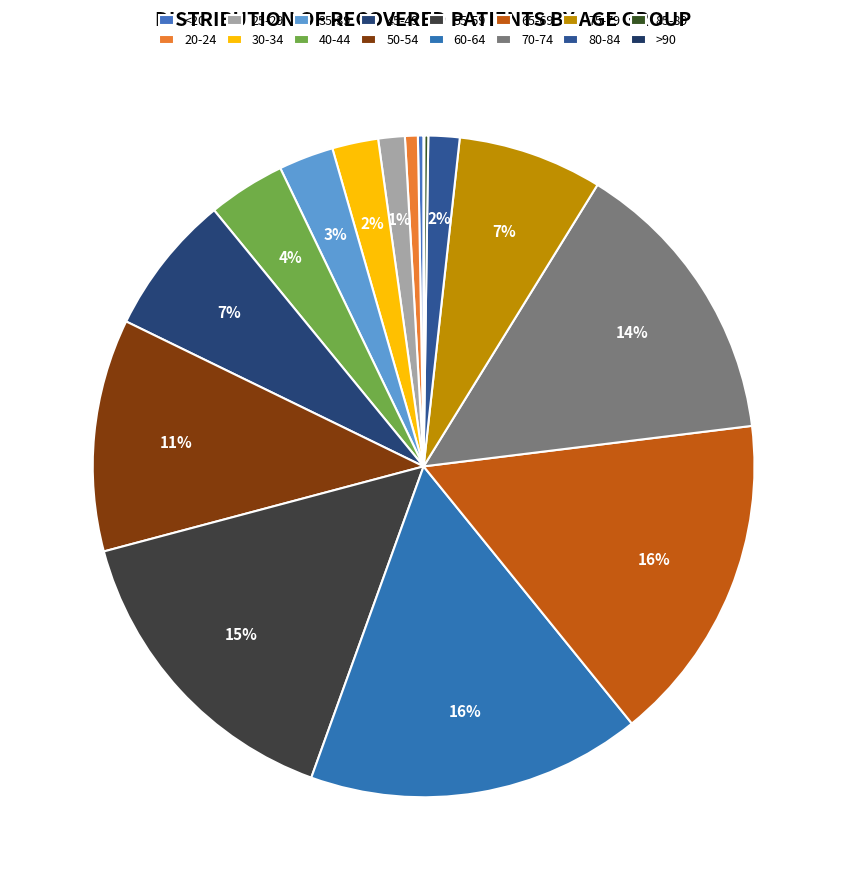

How many segments does this pie chart have?

16